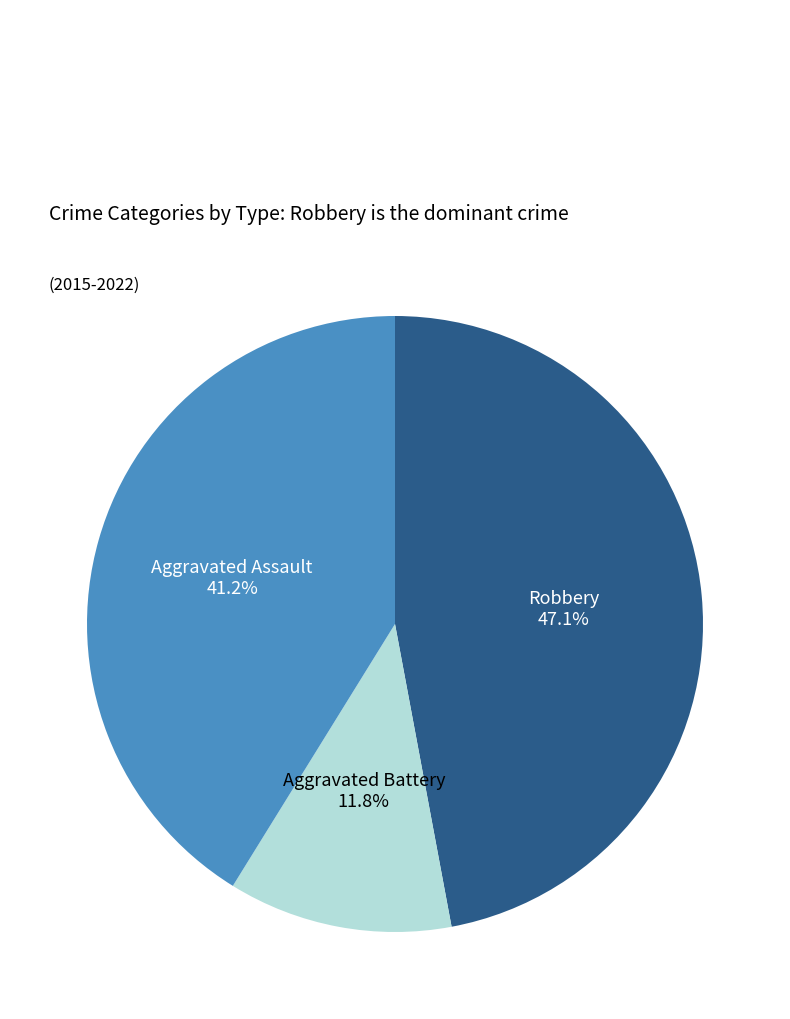

Which slice is the smallest?

Aggravated Battery